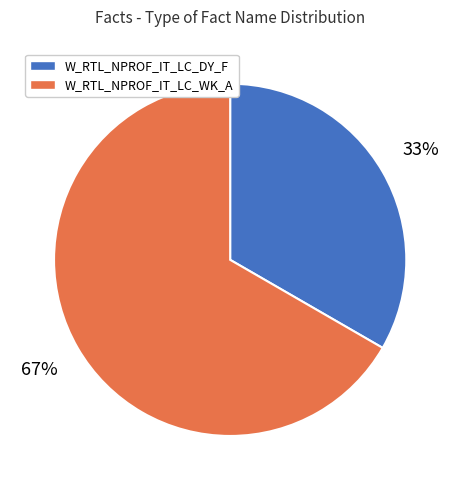

To the nearest percent, what portion does W_RTL_NPROF_IT_LC_WK_A represent?

67%